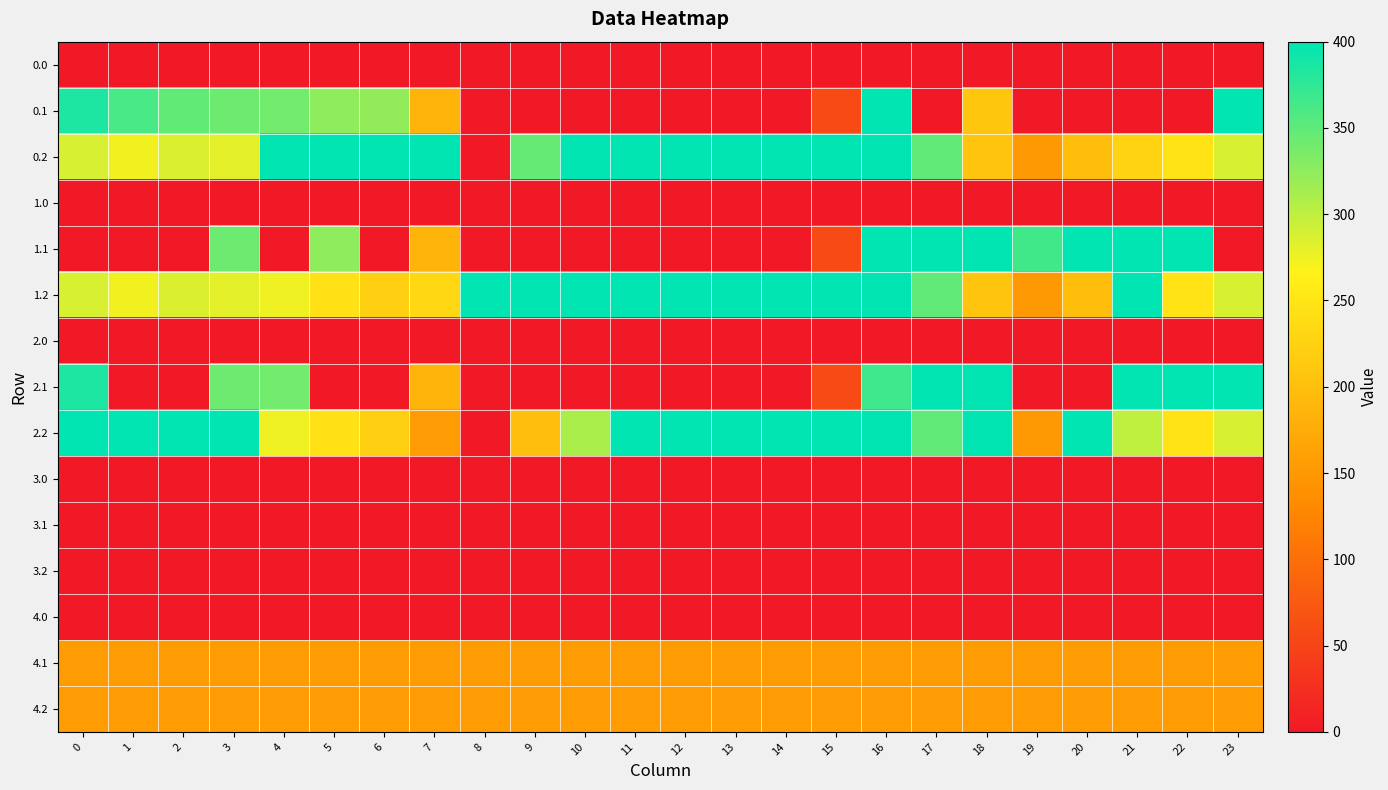

Between 16 and 10, which is larger?

16